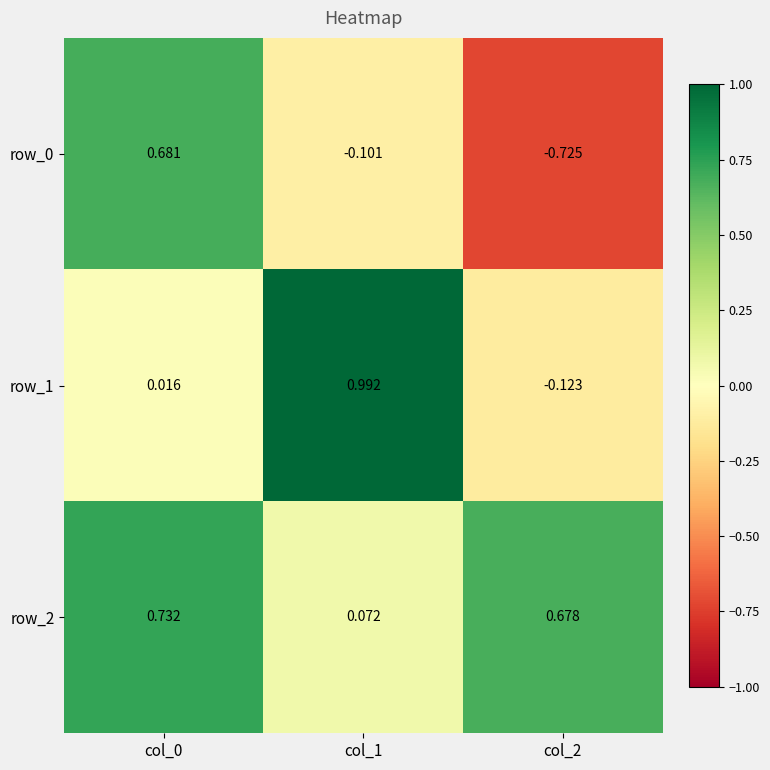

Is the value of row_0 at col_0 greater than the value of row_2 at col_0?

No